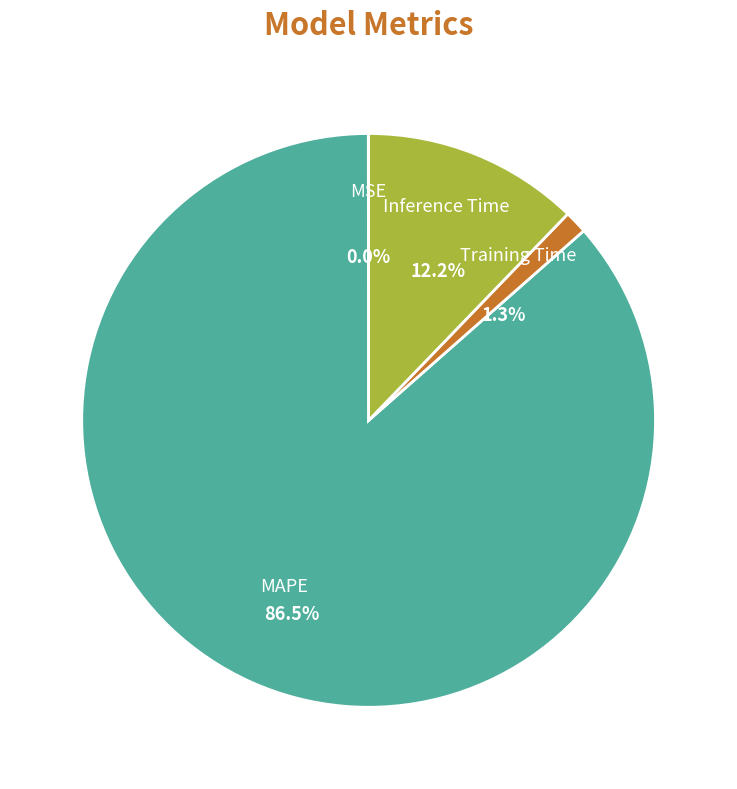

What percentage do MSE and MAPE together represent?

86.5%